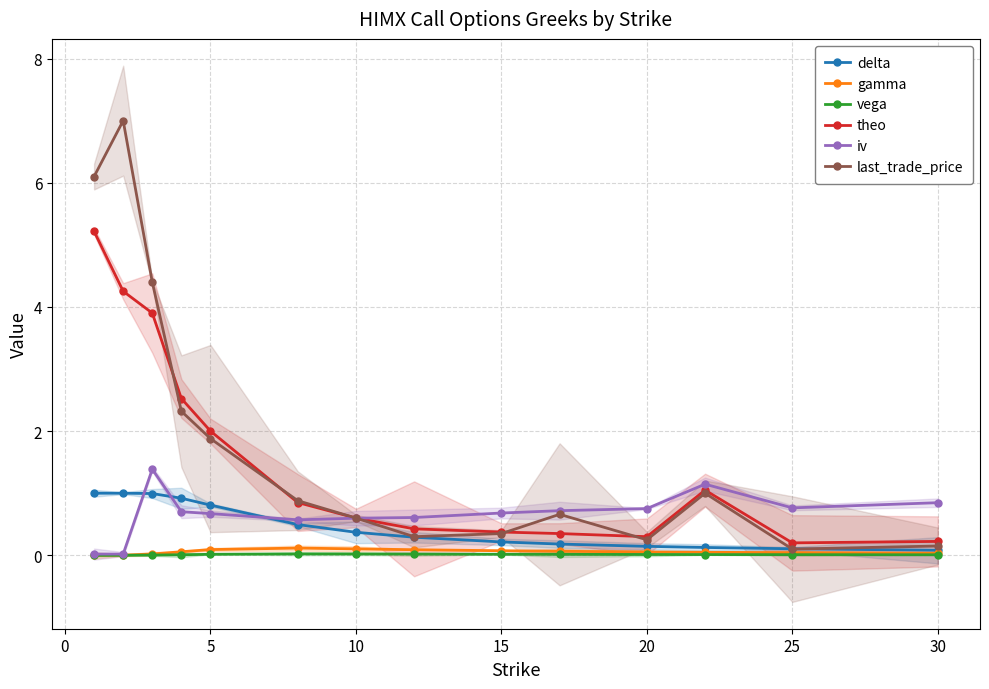

True or false: vega has more than 0 interior local peaks.

True